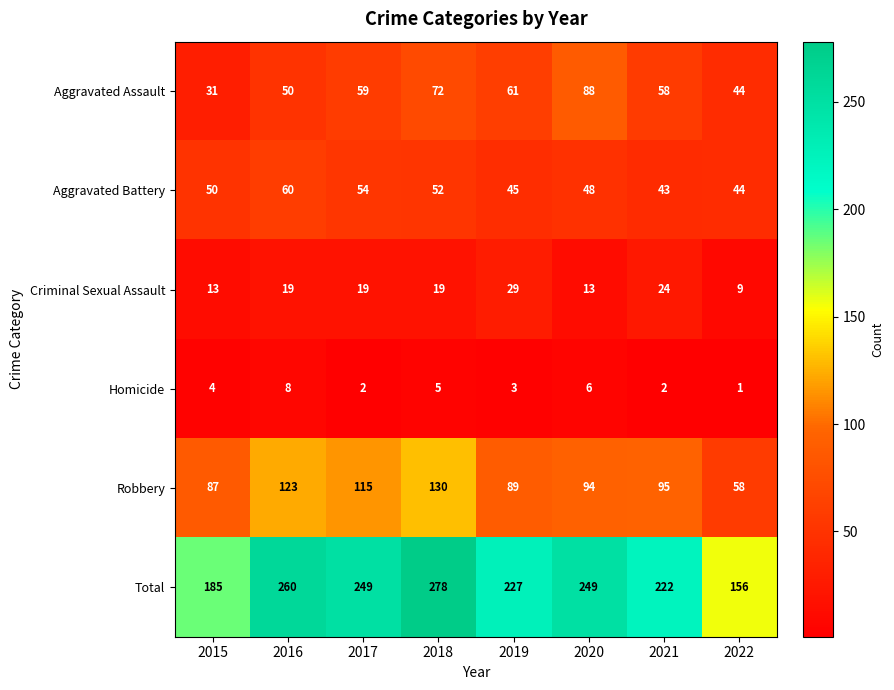

What is the minimum value shown in the chart?

1